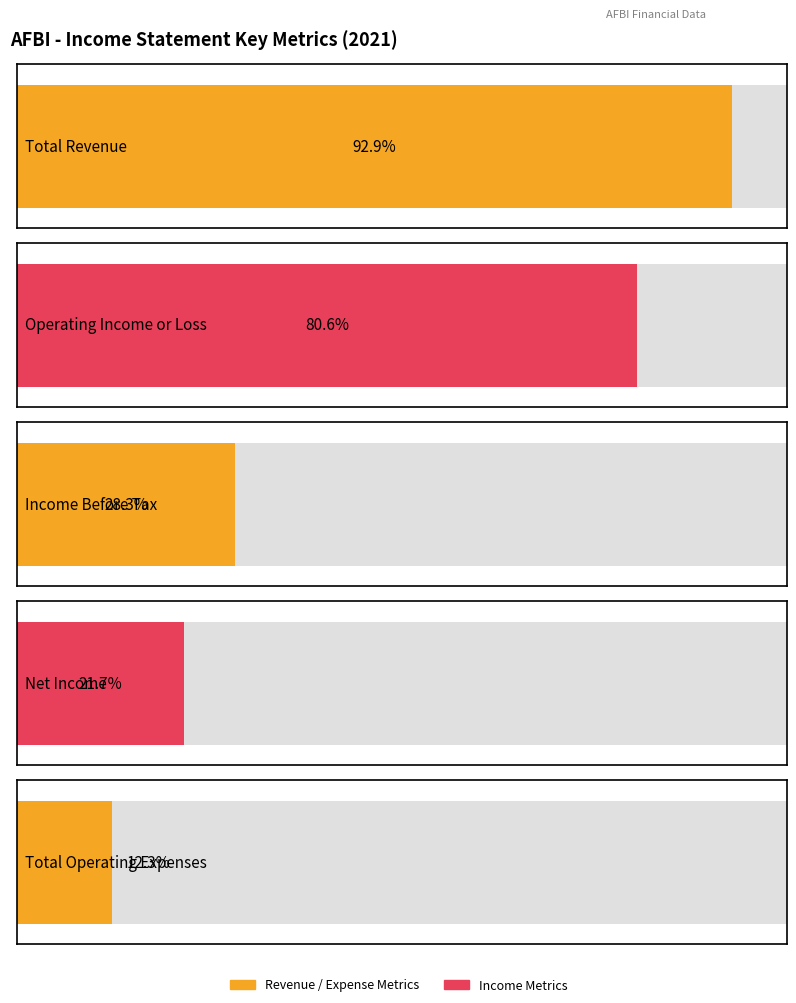

How many bars are there in each group?

5